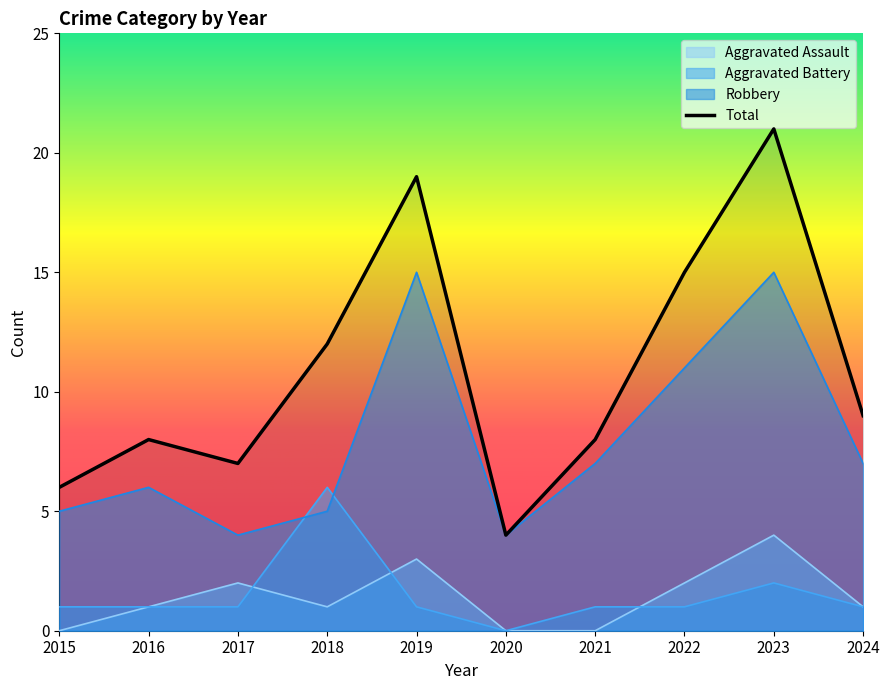

What is the spread (max minus min) of values at 2020?

4